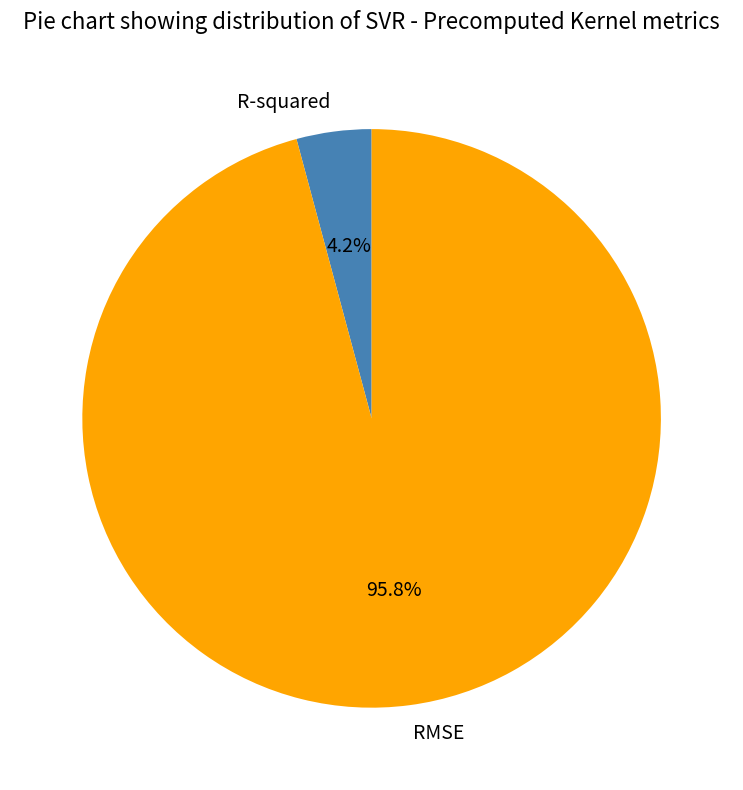

What is the majority slice?

RMSE